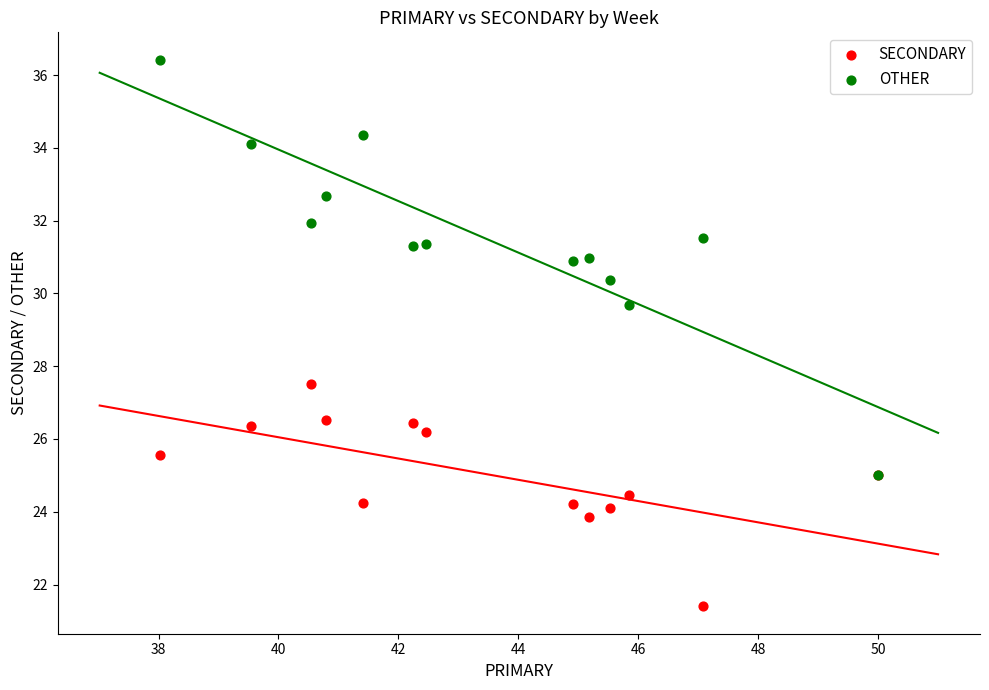

Across all series, what Y value is closest to 28?

27.5